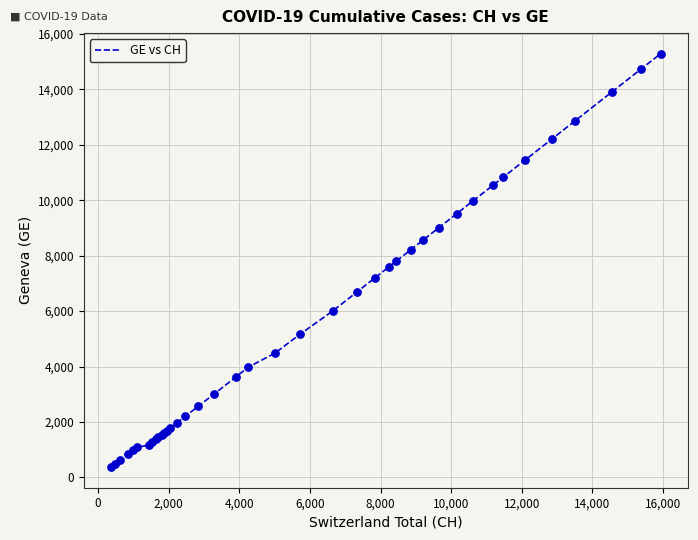

What is the difference between the maximum and minimum values?

14909